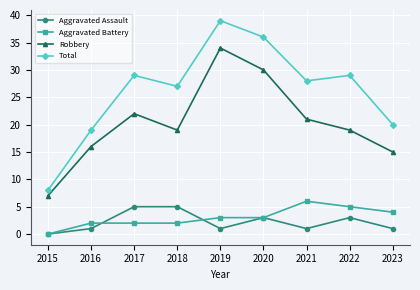

What is the value of the Total point at the 9th from the left?

20